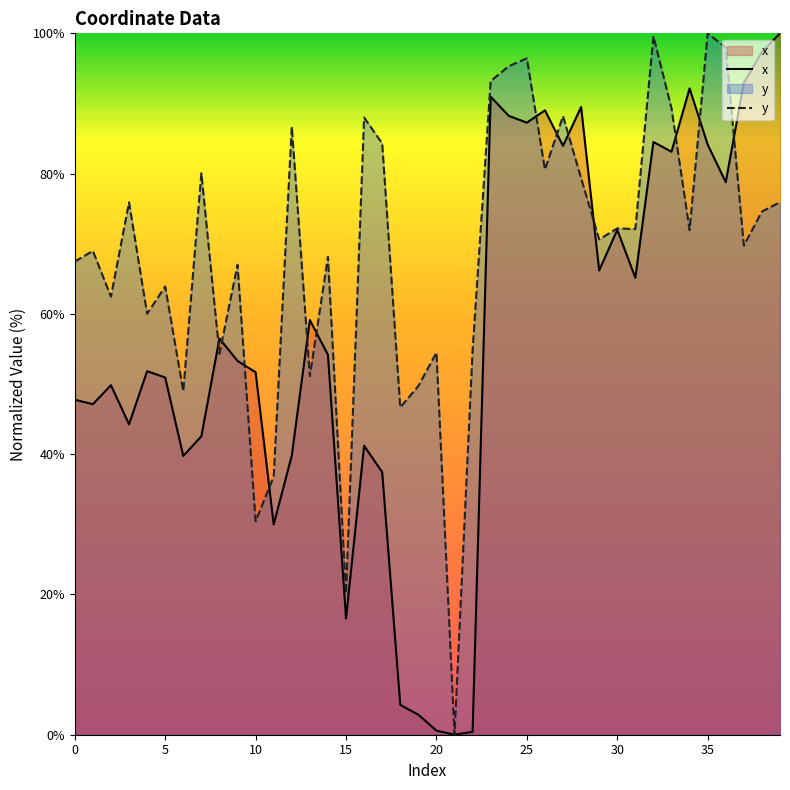

At which category is the sum across all series the highest?

23